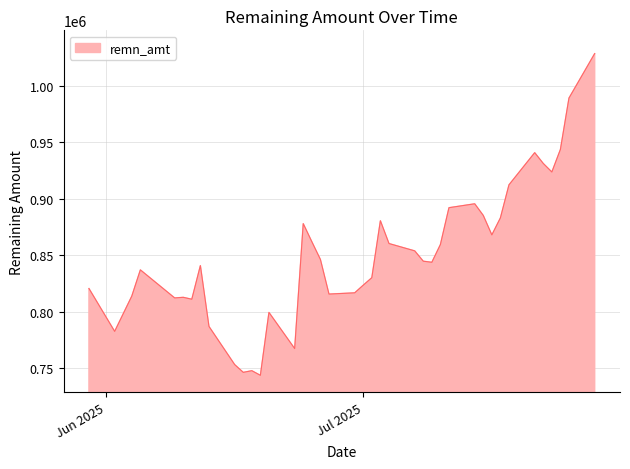

Count the number of categories in the chart.

40